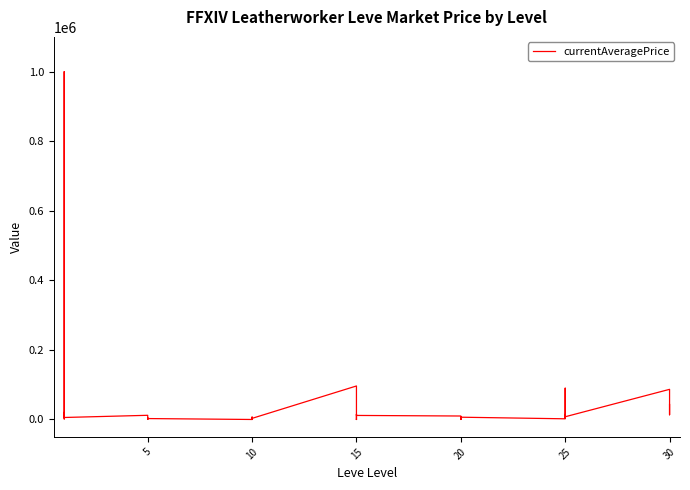

Between 14 and 15, which is larger?

15